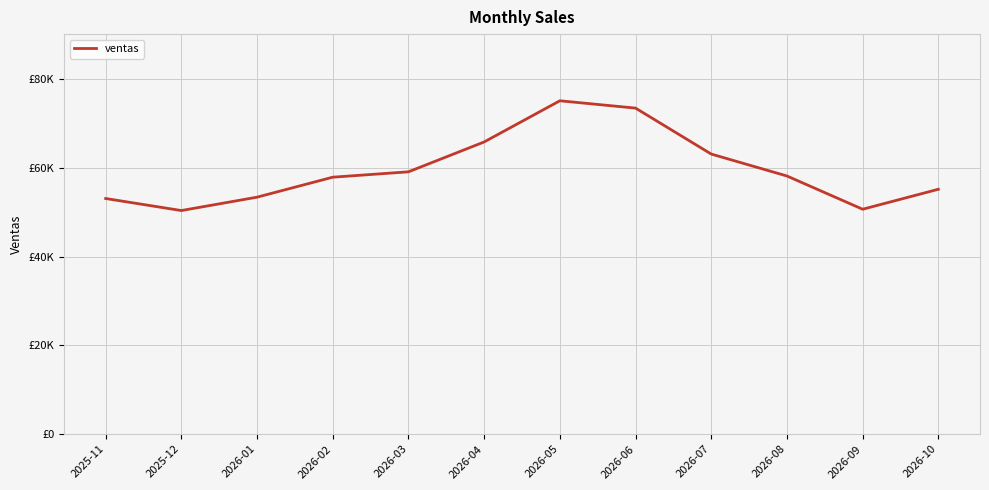

What is the difference between the second highest and second lowest values?

22797.0